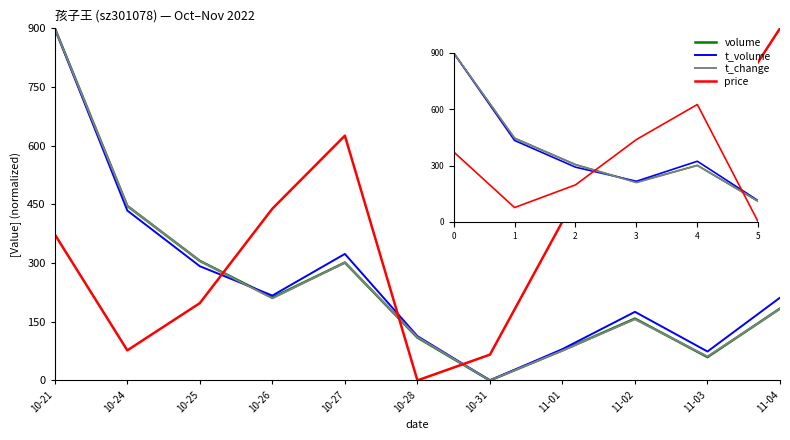

The price series shows 121.4 at 11-01. True or false?

False